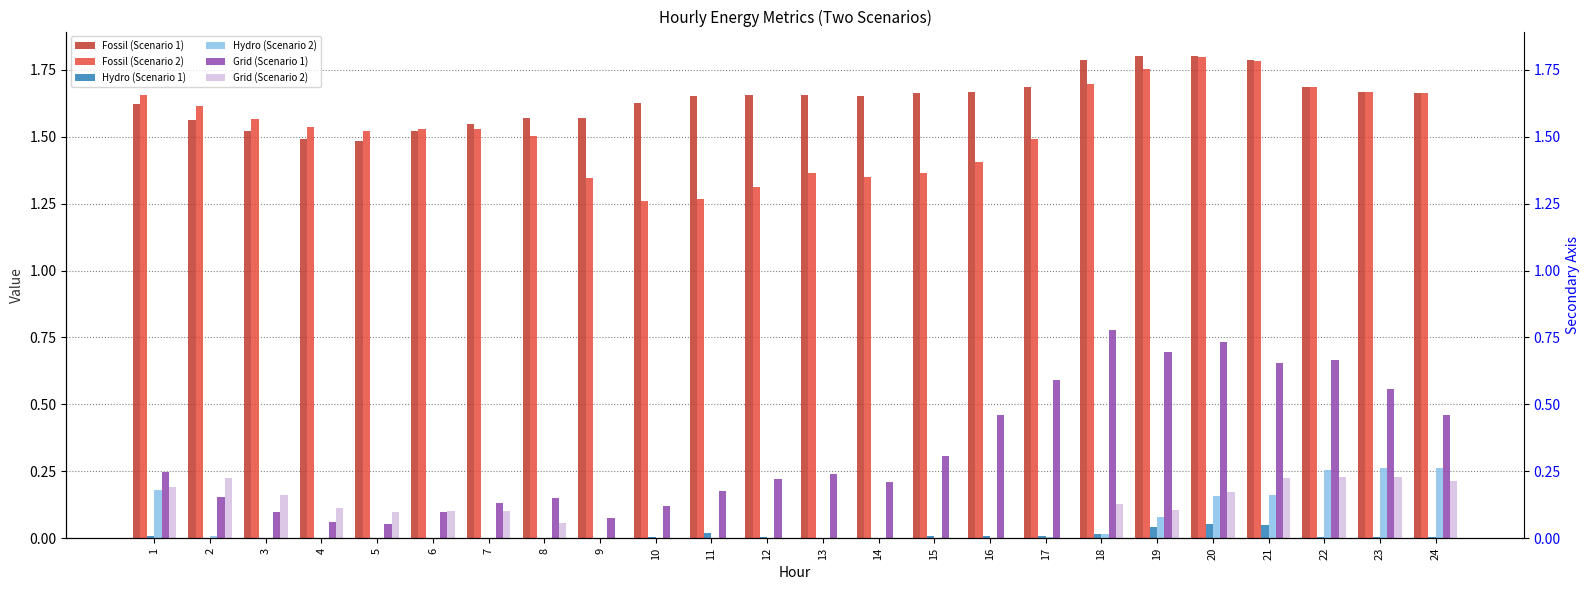

What is the value of the Fossil (Scenario 1) bar at the 7th from the left?

1.5